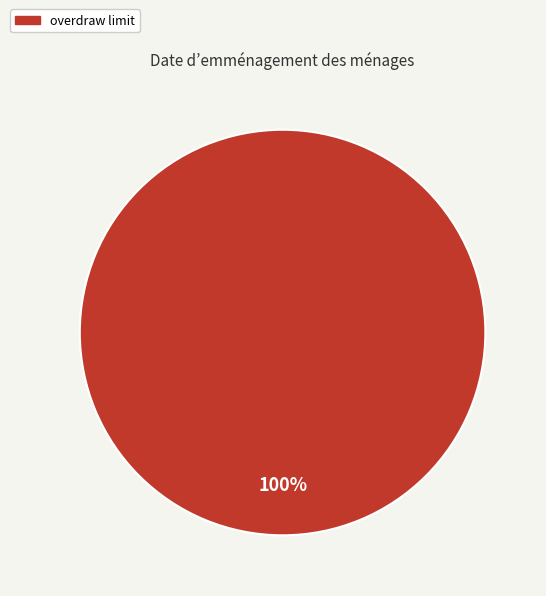

How many segments does this pie chart have?

1